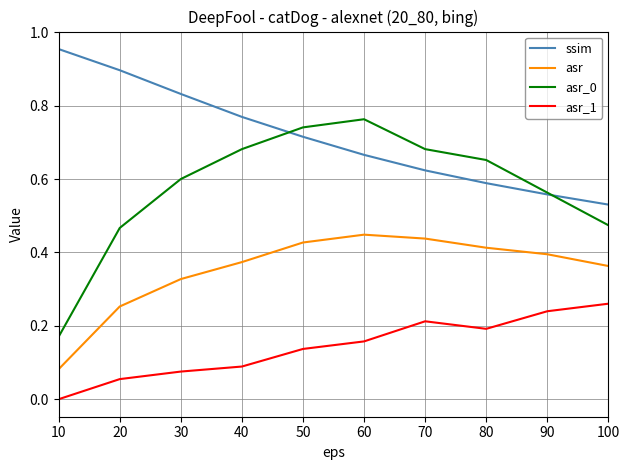

At how many categories does at least one series exceed 0?

10